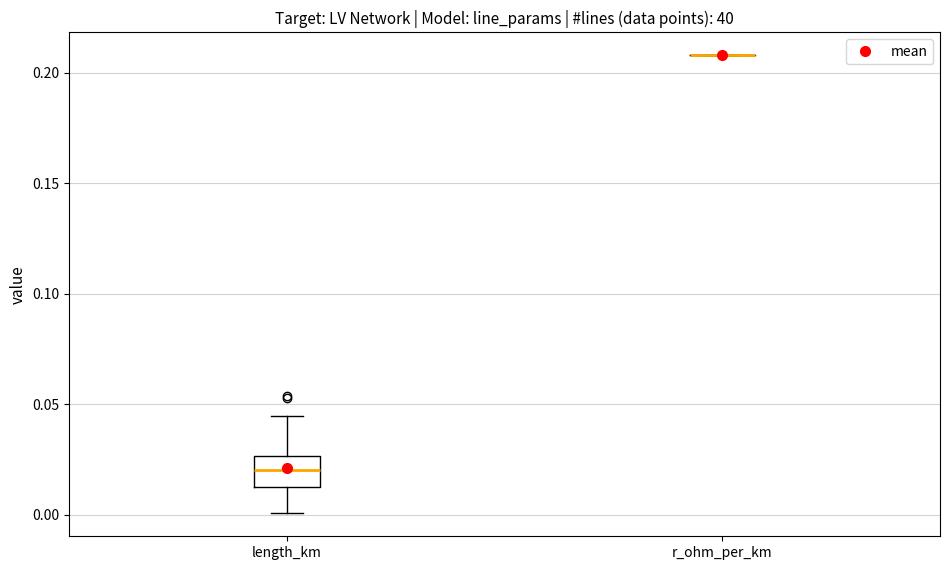

Comparing the boxes themselves (not the whiskers), which one is the tallest?

length_km